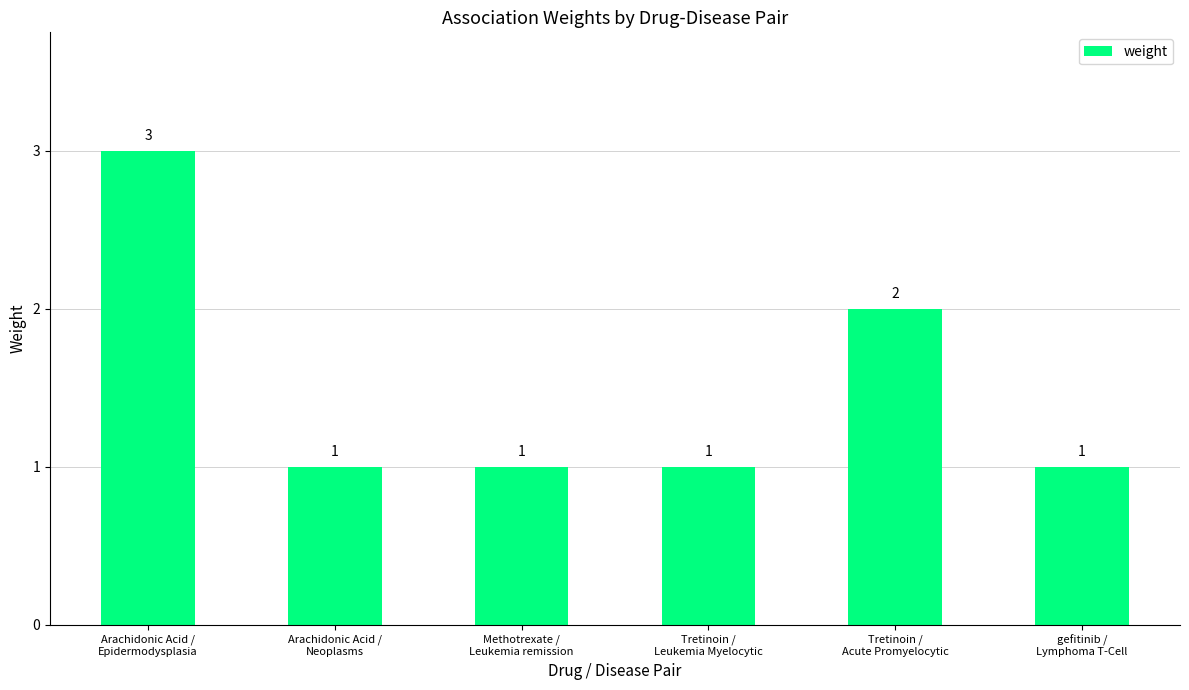

The chart shows a value of 1 at Arachidonic Acid /
Neoplasms. True or false?

True